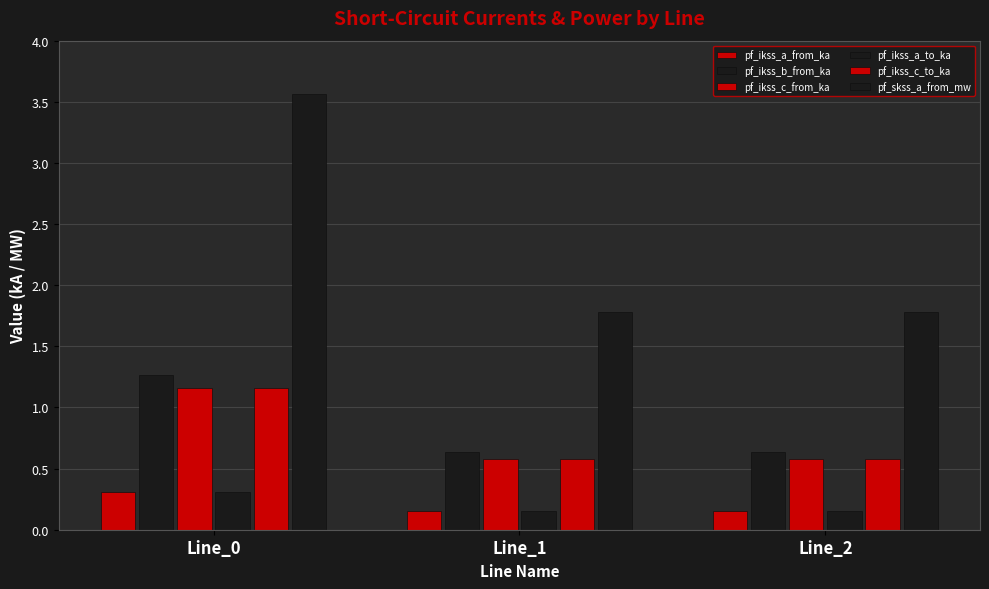

What is the minimum value for pf_ikss_c_to_ka?

0.6